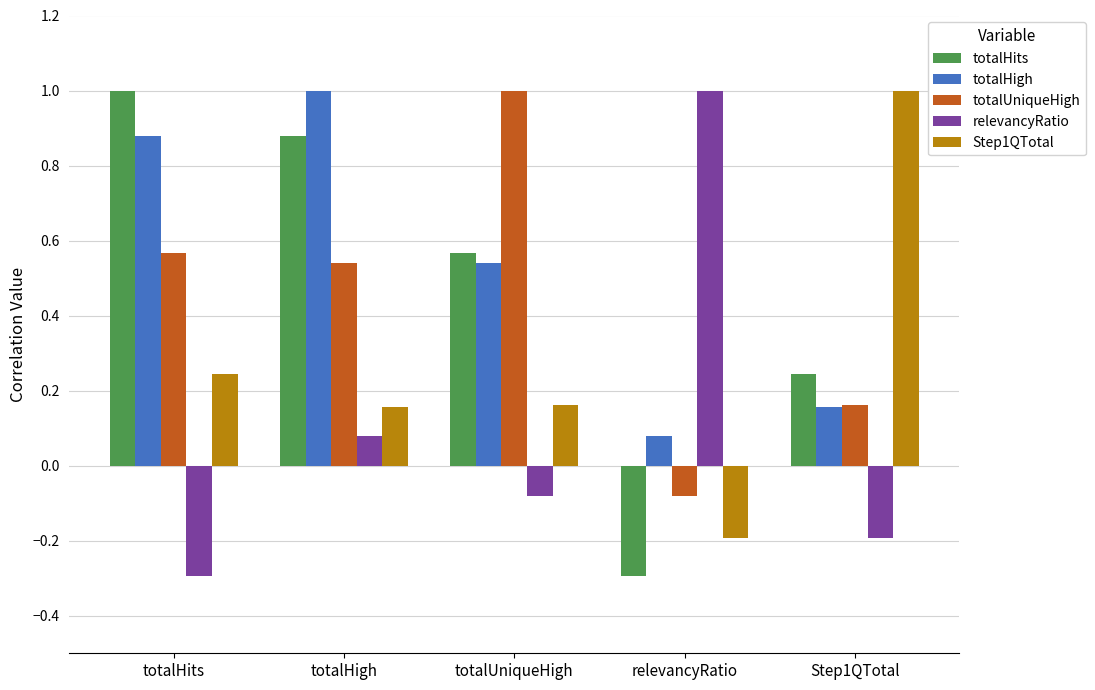

What is the maximum value shown in the chart?

1.0